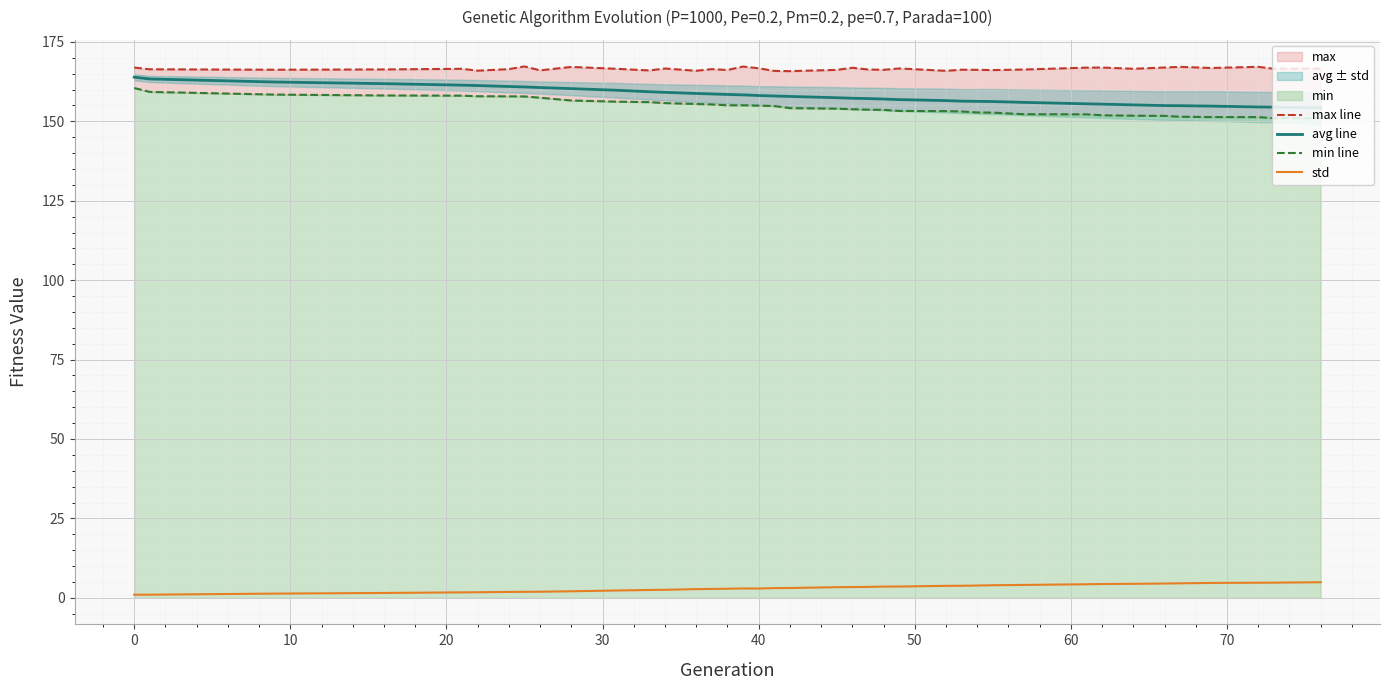

Which series has the largest range (max minus min)?

avg line